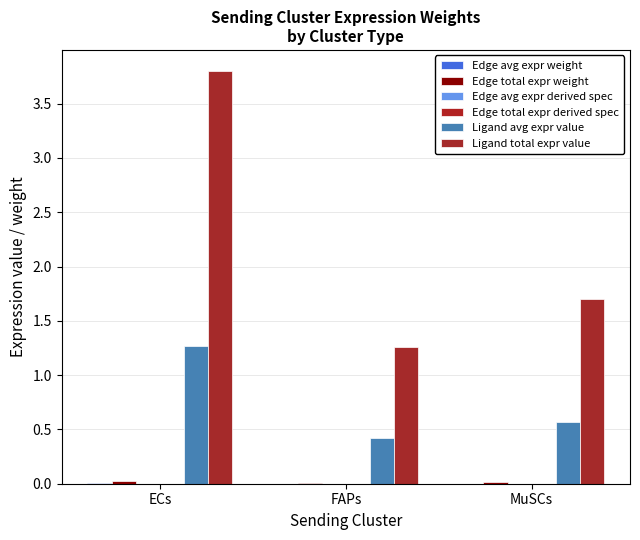

How many Edge avg expr derived spec values are between 0 and 1?

3